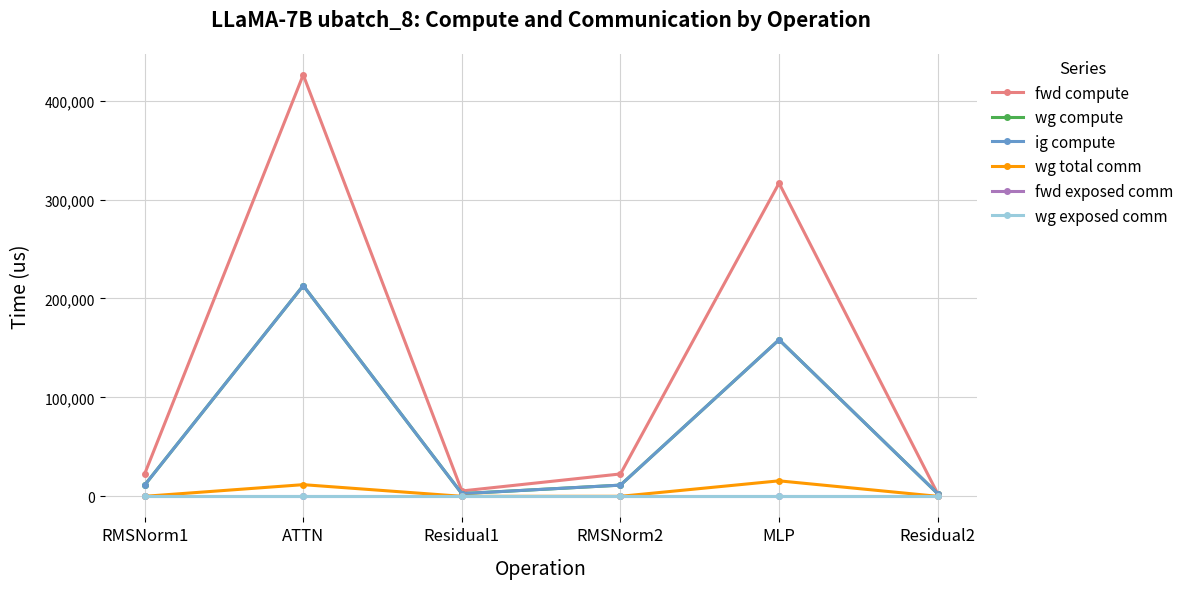

How many lines are shown in the chart?

6